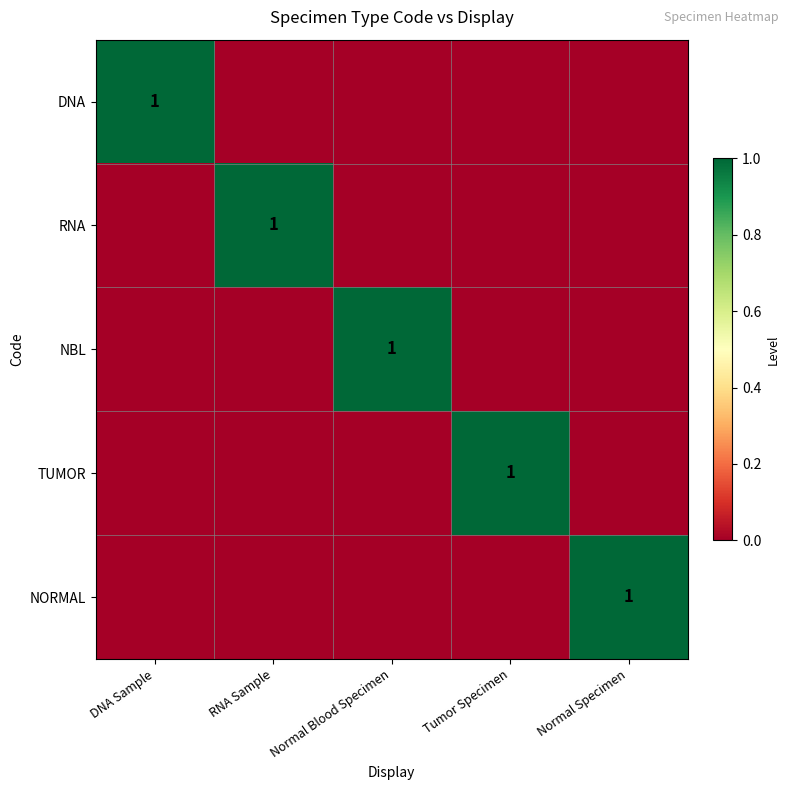

The value of NBL at Normal Blood Specimen is 2. True or false?

False